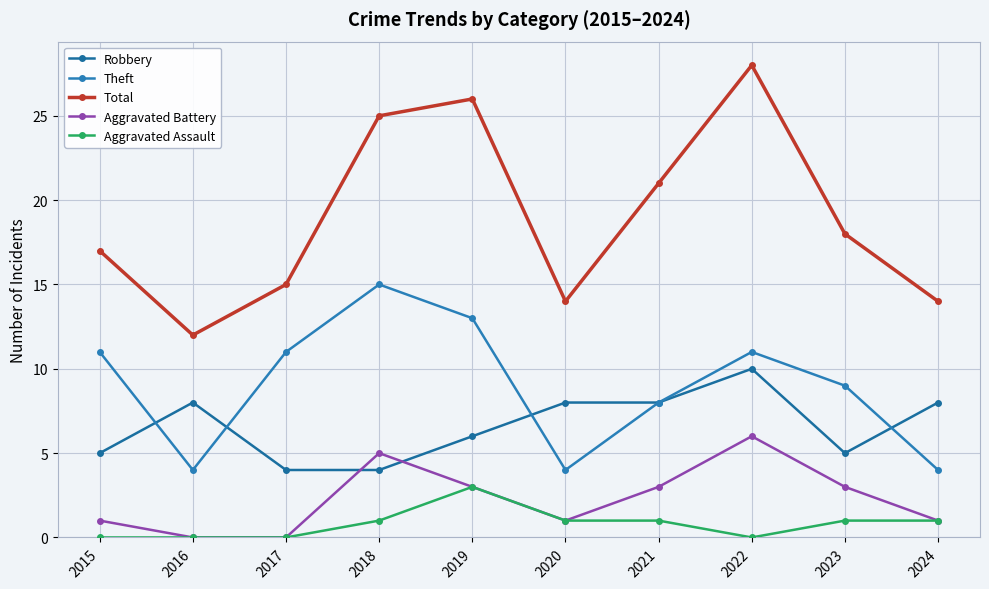

How many distinct data groups are displayed?

5